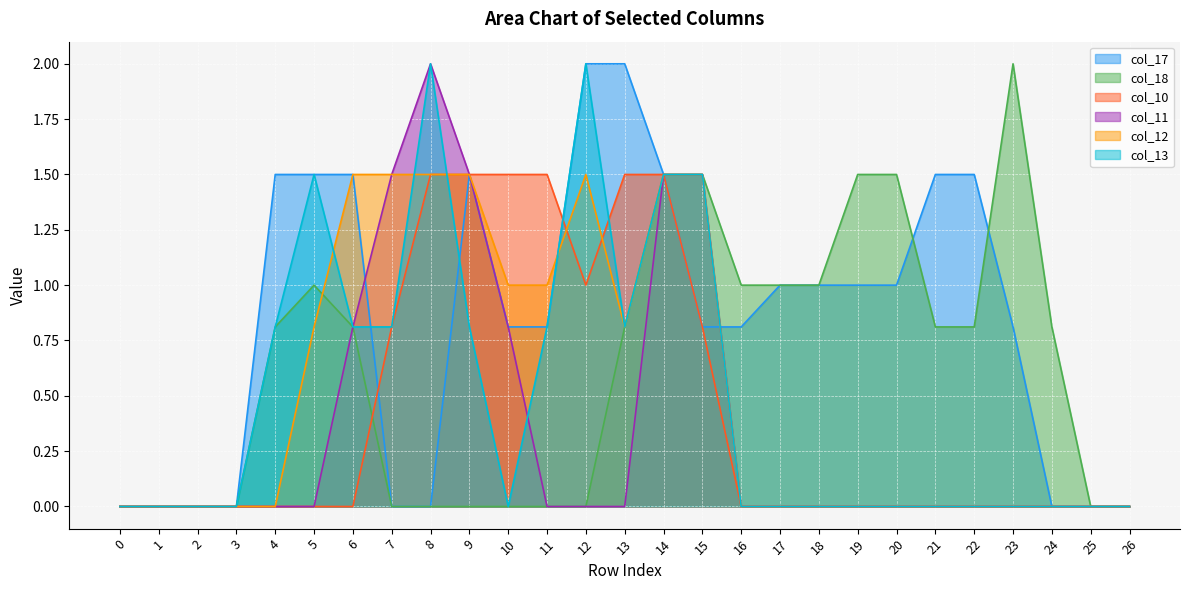

Which series has the largest range (max minus min)?

col_17